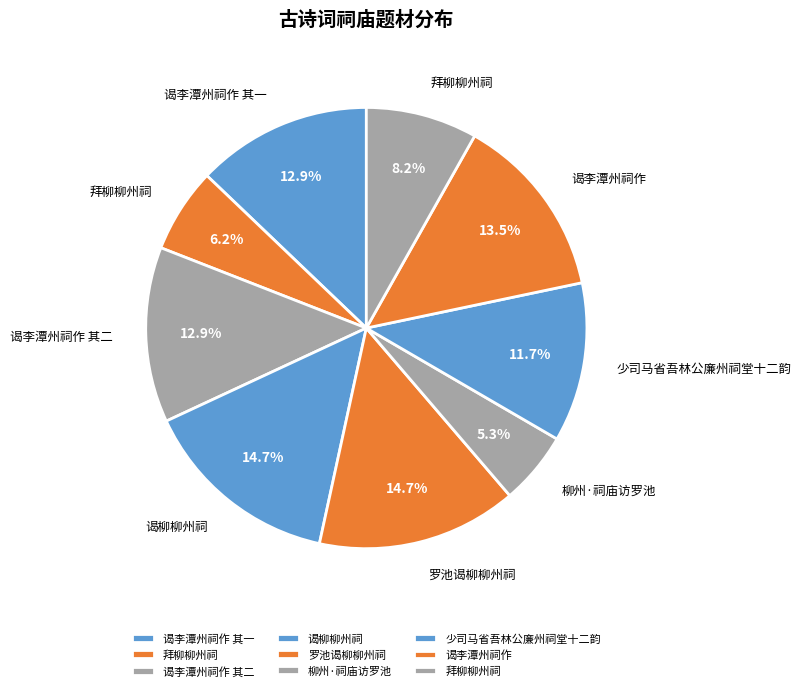

How many slices are in this pie chart?

9